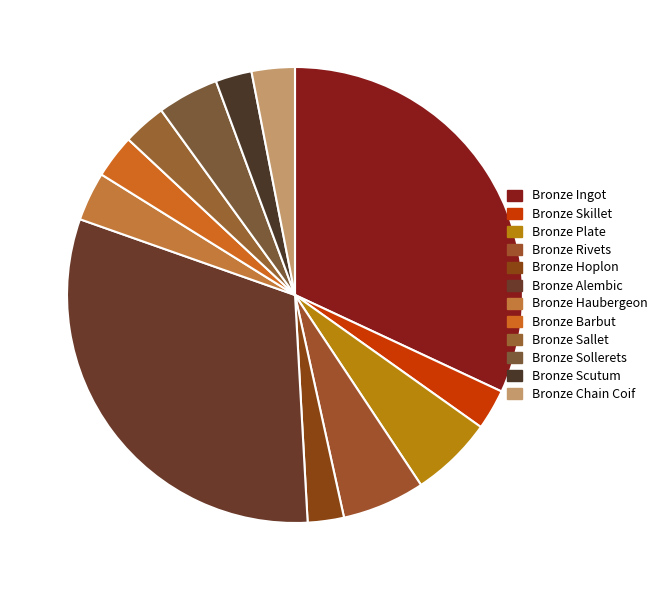

Count the number of slices in the pie.

12